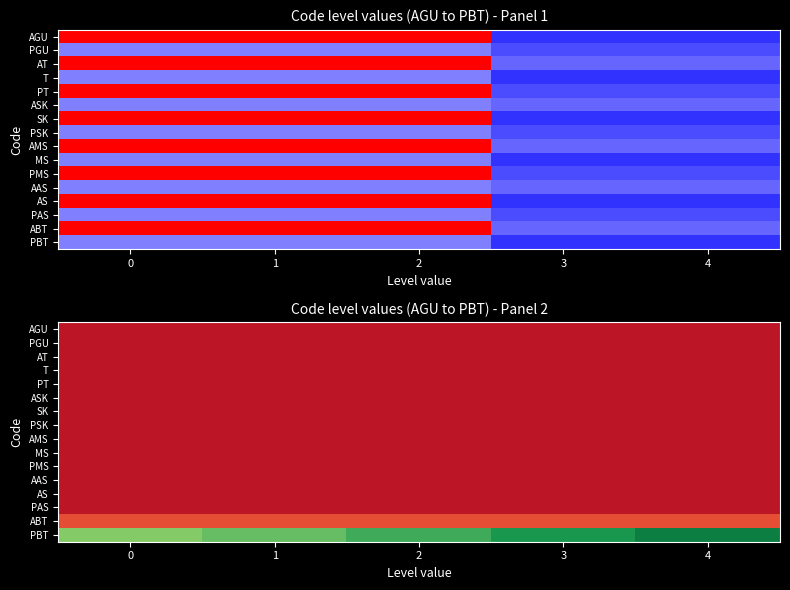

What is the total value across all series at 0?

3.2